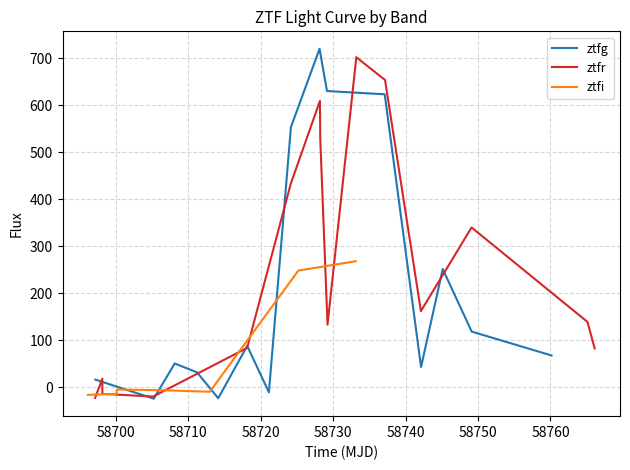

What is the maximum value for ztfg?

720.1